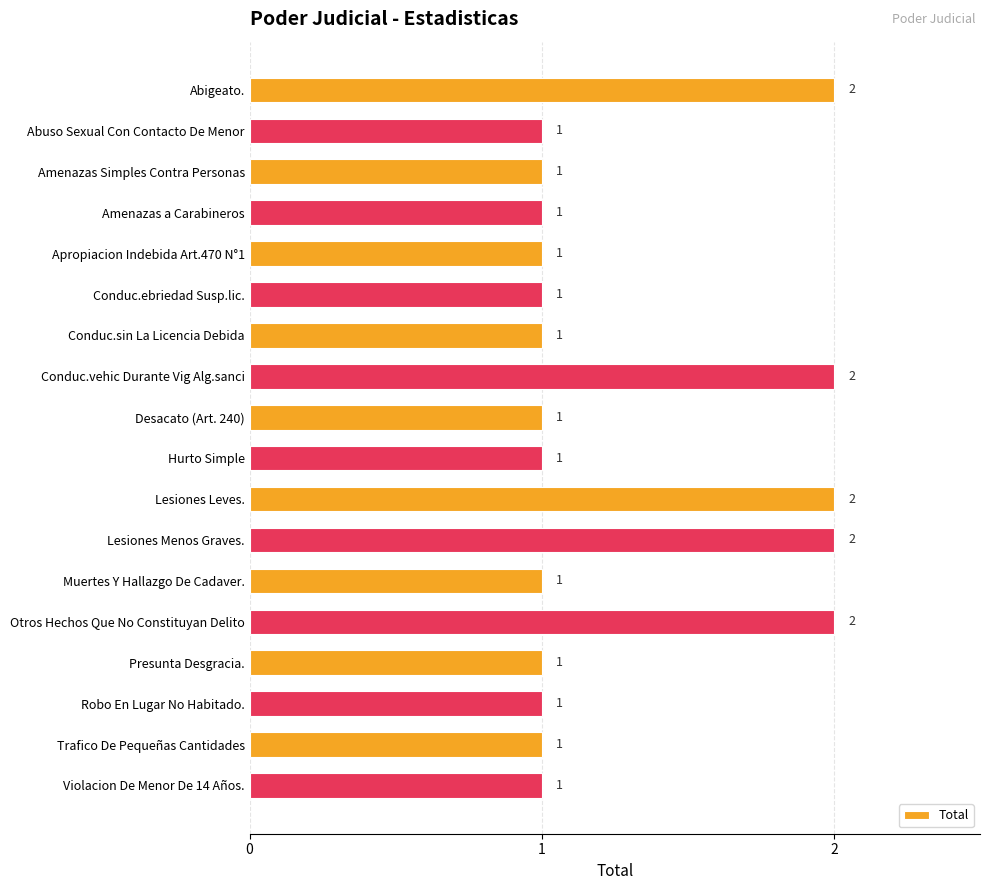

What is the sum of all values?

23